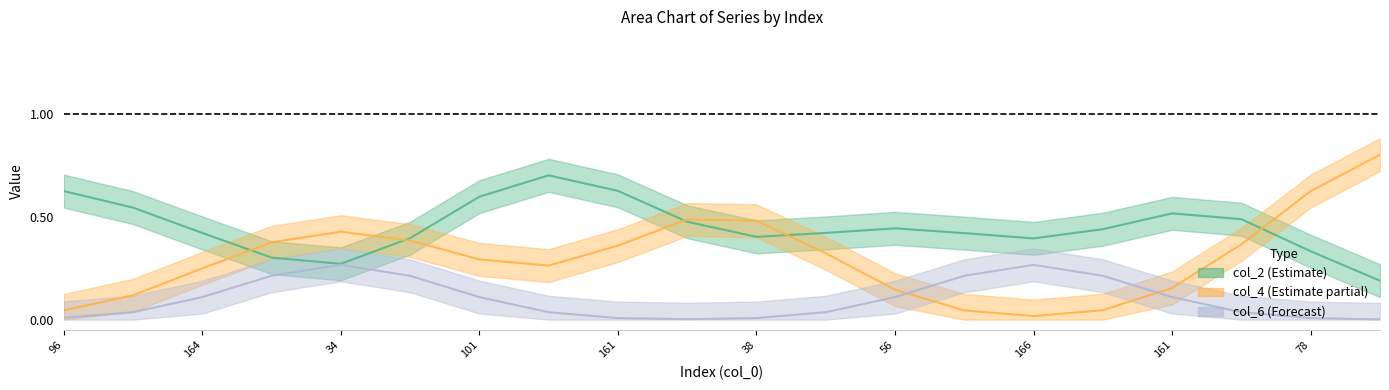

Is this an area chart (filled region under the line)?

No